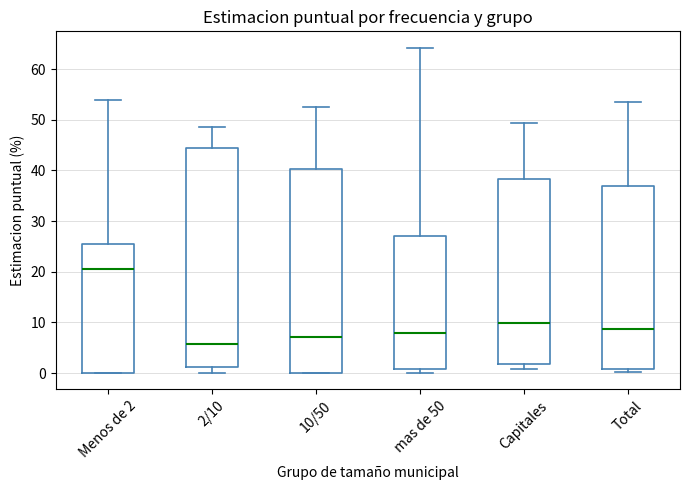

Reading left to right, transcribe this box plot: for each box, give where its median line is, the range the box spans, and where its two whiskers end, as read against the y-axis. The values are not printed on the chart, so give them approximately, as read against the axis.

Menos de 2: median 21, box 0 to 26, whiskers 0 to 54
2/10: median 6, box 1 to 45, whiskers 0 to 49
10/50: median 7, box 0 to 40, whiskers 0 to 53
mas de 50: median 8, box 1 to 27, whiskers 0 to 64
Capitales: median 10, box 2 to 38, whiskers 1 to 49
Total: median 9, box 1 to 37, whiskers 0 to 53